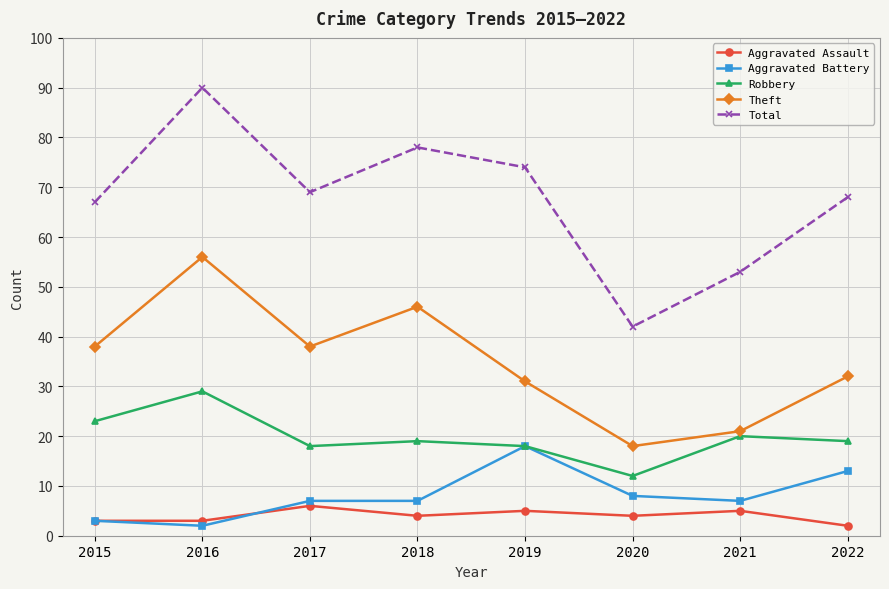

Rank the series by their maximum value, from lowest to highest.

Aggravated Assault, Aggravated Battery, Robbery, Theft, Total